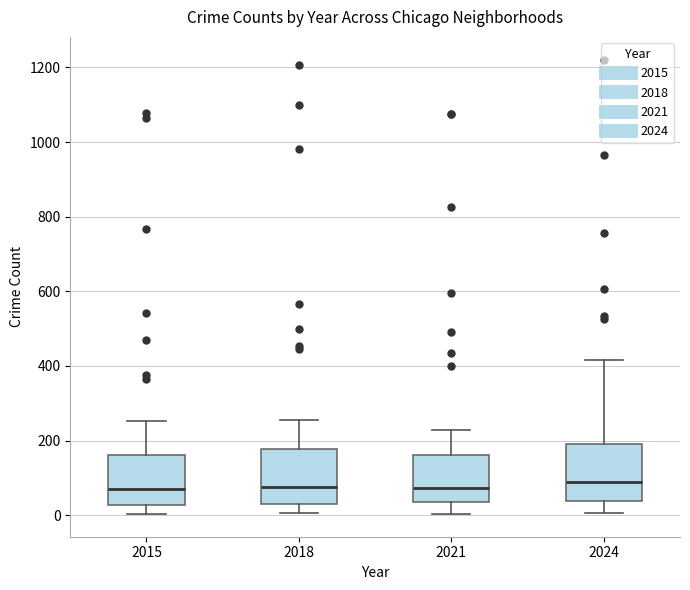

Reading left to right, transcribe this box plot: for each box, give where its median line is, the range the box spans, and where its two whiskers end, as read against the y-axis. The values are not printed on the chart, so give them approximately, as read against the axis.

2015: median 80, box 20 to 160, whiskers 0 to 260
2018: median 80, box 40 to 180, whiskers 0 to 260
2021: median 80, box 40 to 160, whiskers 0 to 220
2024: median 100, box 40 to 200, whiskers 0 to 420